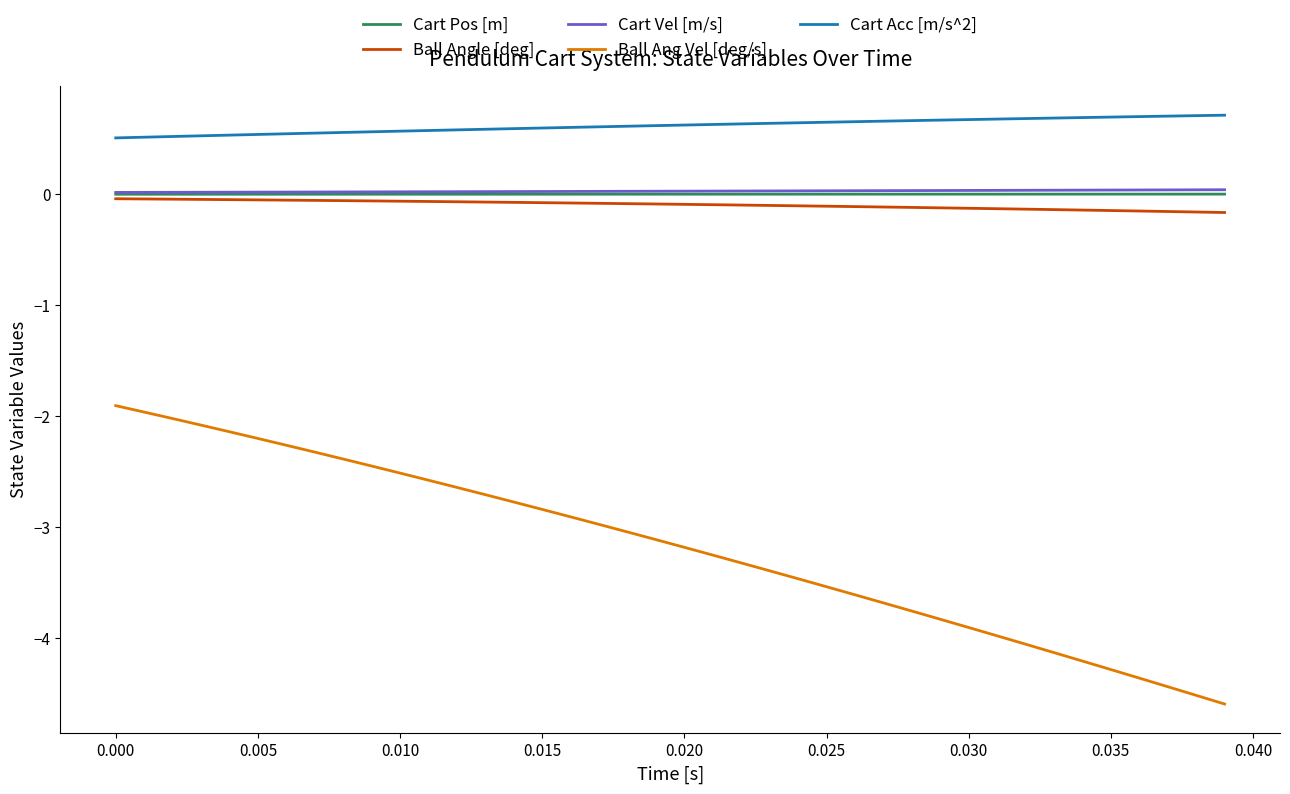

What is the sum of all Cart Acc [m/s^2] values?

24.7